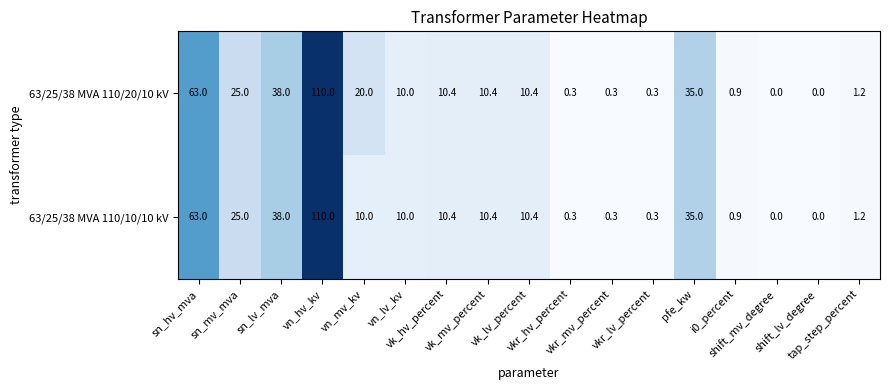

What is the maximum value for 63/25/38 MVA 110/10/10 kV?

110.0